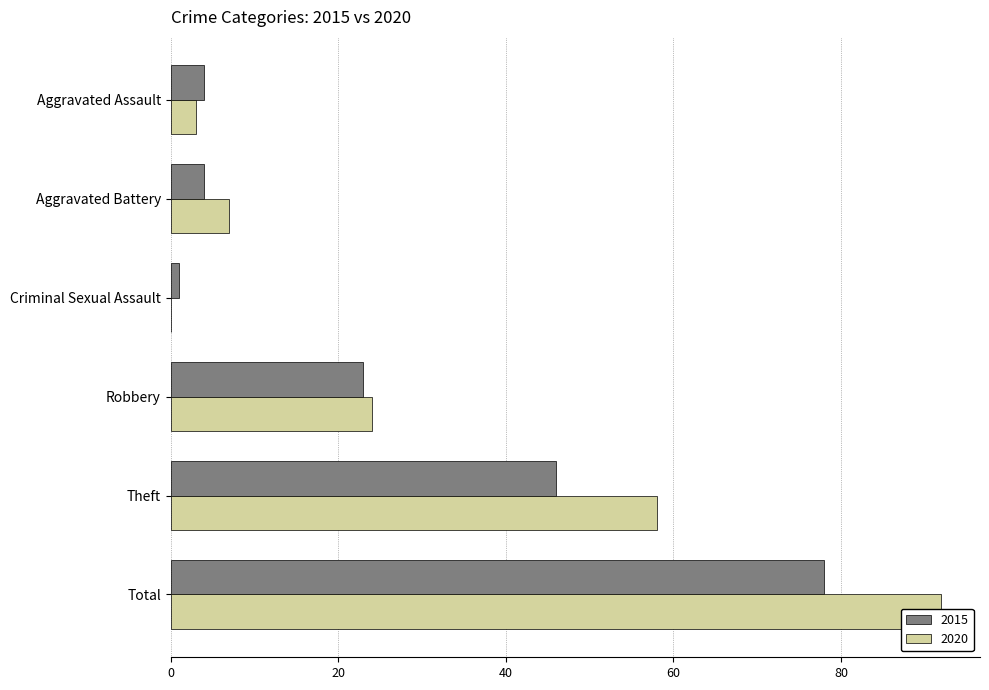

What is the value of the 2015 bar at the 6th from the left?

78